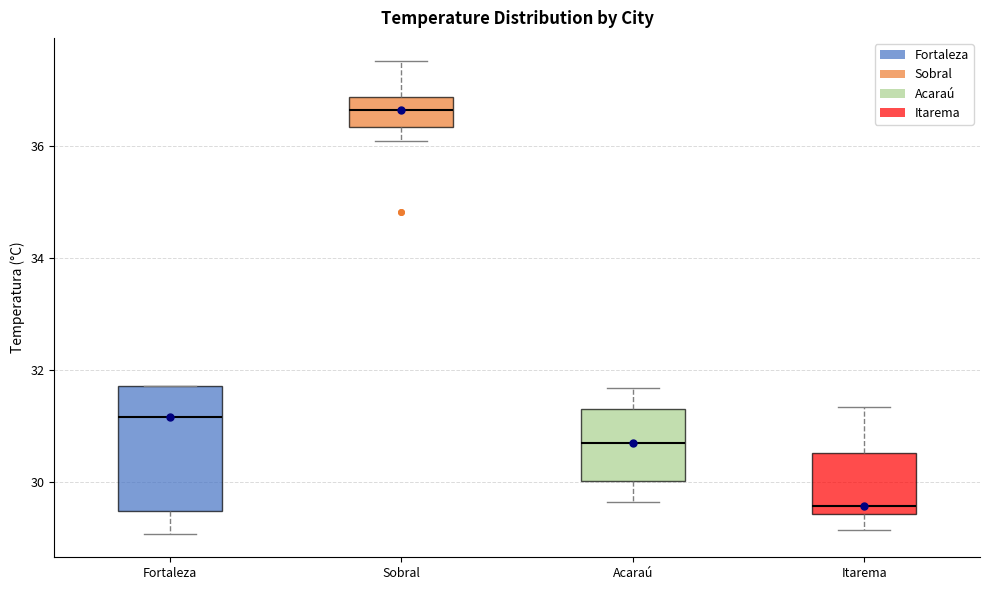

Reading left to right, read every box against the y-axis: the position of its median line, the range the box covers, and the ends of its whiskers. The values are not printed on the chart, so give them approximately, as read against the axis.

Fortaleza: median 31.2, box 29.4 to 31.8, whiskers 29.0 to 31.8
Sobral: median 36.6, box 36.4 to 36.8, whiskers 36.2 to 37.6
Acaraú: median 30.6, box 30.0 to 31.2, whiskers 29.6 to 31.6
Itarema: median 29.6, box 29.4 to 30.6, whiskers 29.2 to 31.4